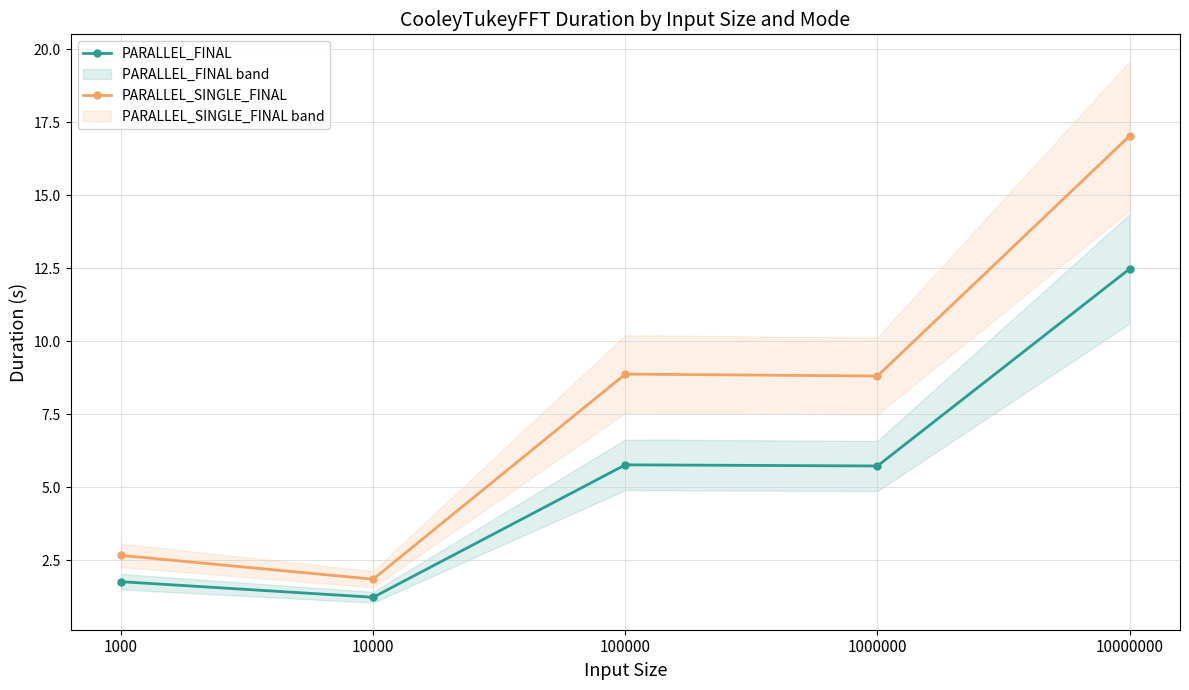

The PARALLEL_SINGLE_FINAL series shows 8.9 at 100000. True or false?

True